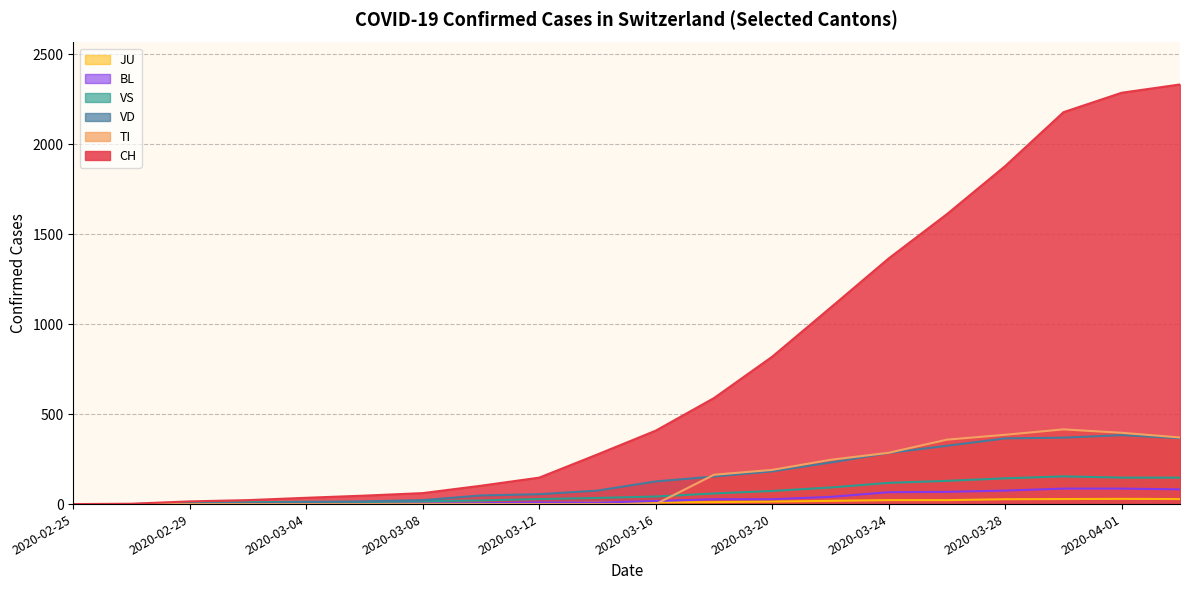

What is the label of the 1st point from the left?

2020-02-25